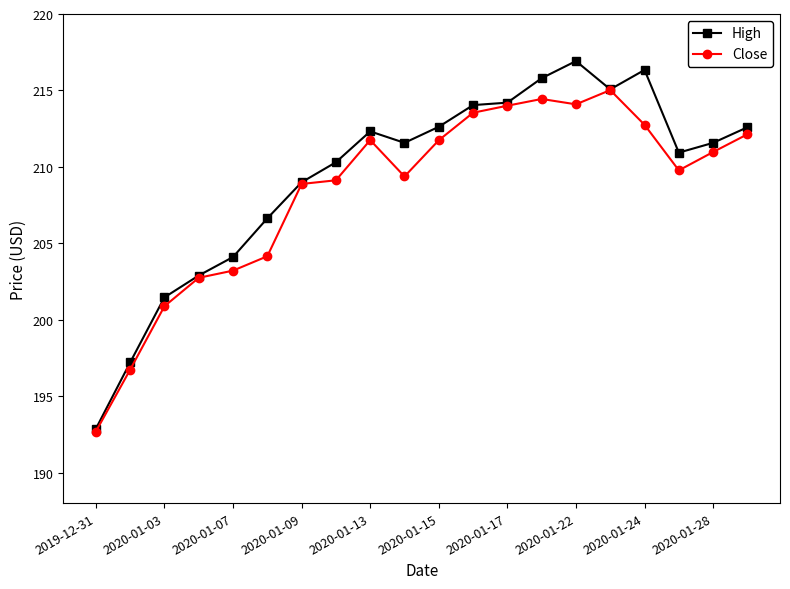

Count the number of data series in this chart.

2